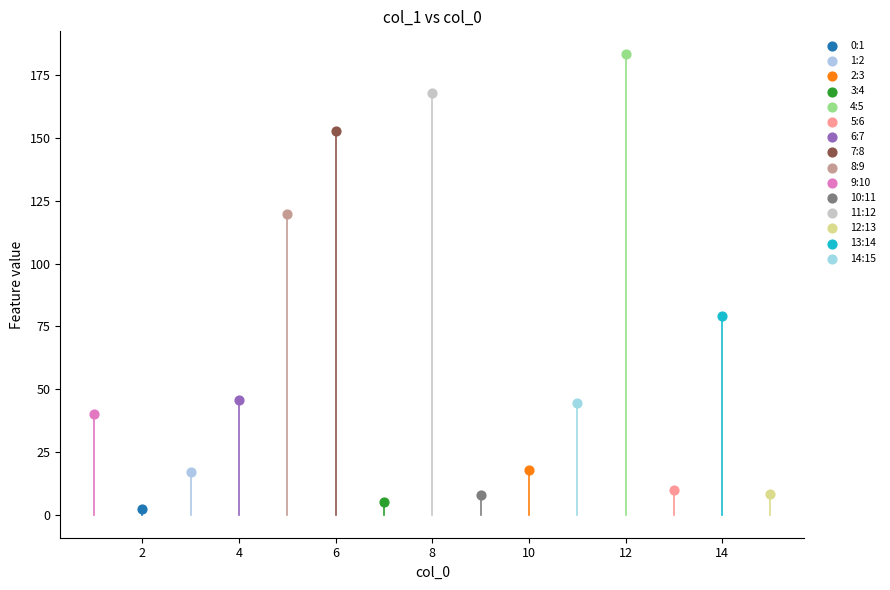

Which series reaches the minimum Y coordinate?

0:1